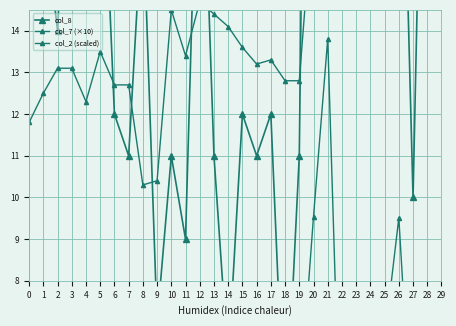

What is the average value of the col_2 (scaled) series?

4.3